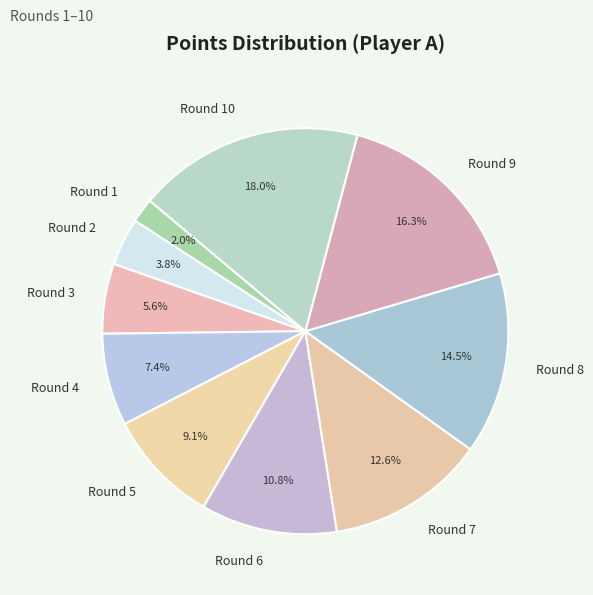

Is there any slice that represents more than half of the pie?

No